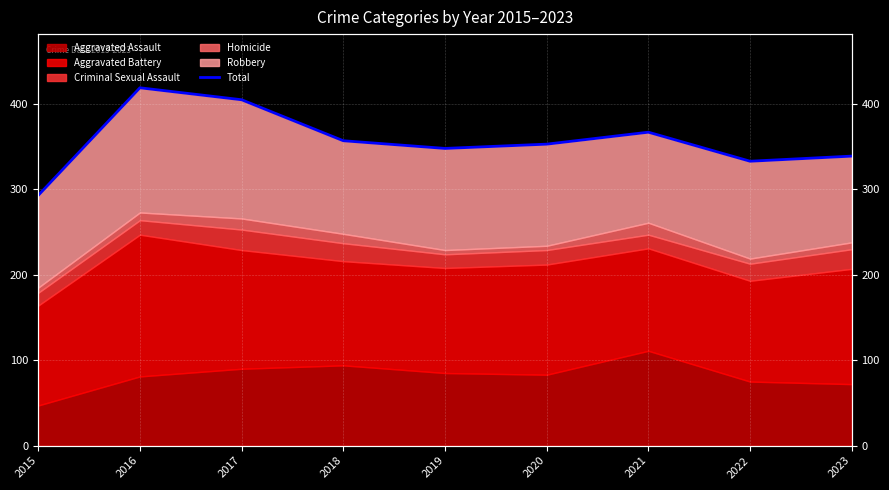

What is the greatest value displayed?

419